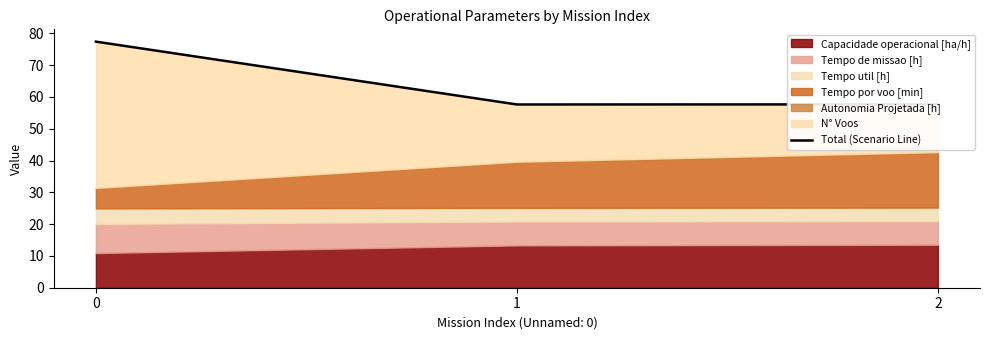

What is the average value?

64.2